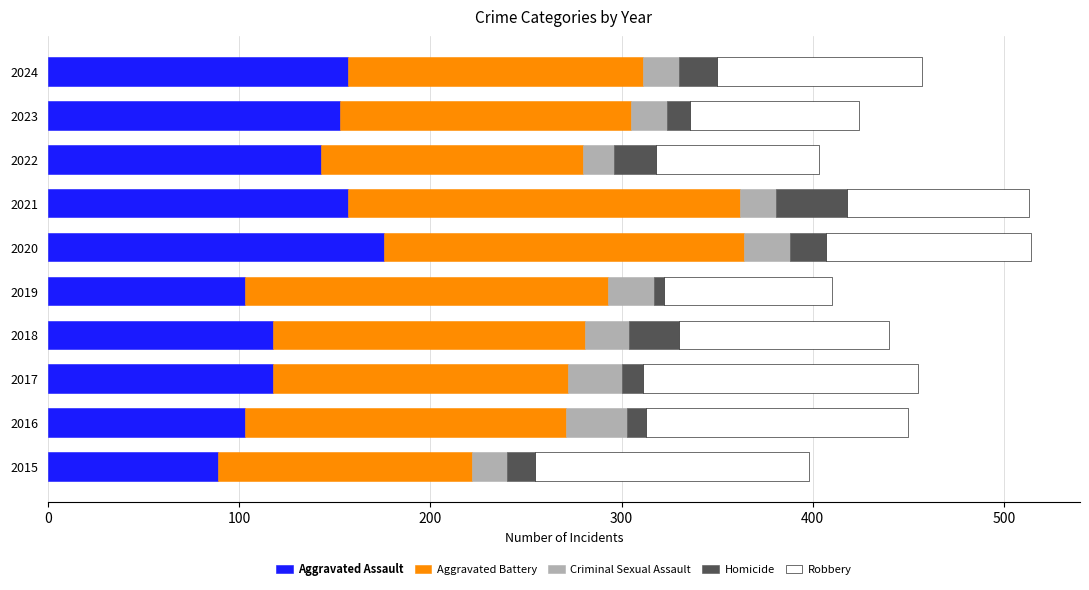

What is the highest value of the Aggravated Assault series?

176